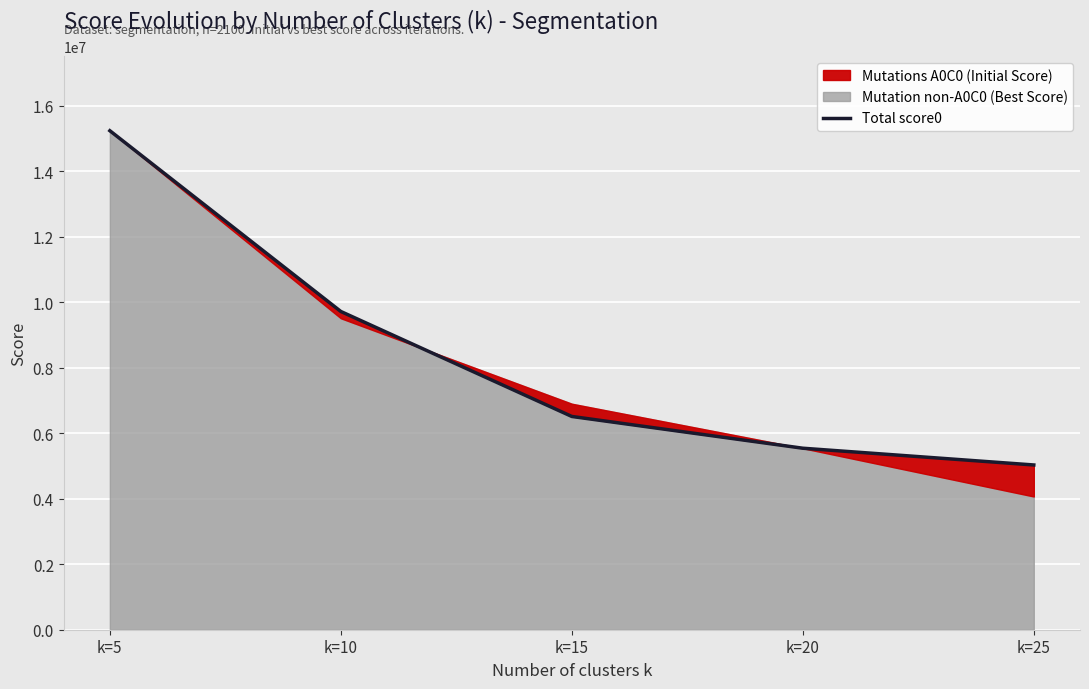

Approximately how many times larger is the value at k=10 compared to k=15?

1.5